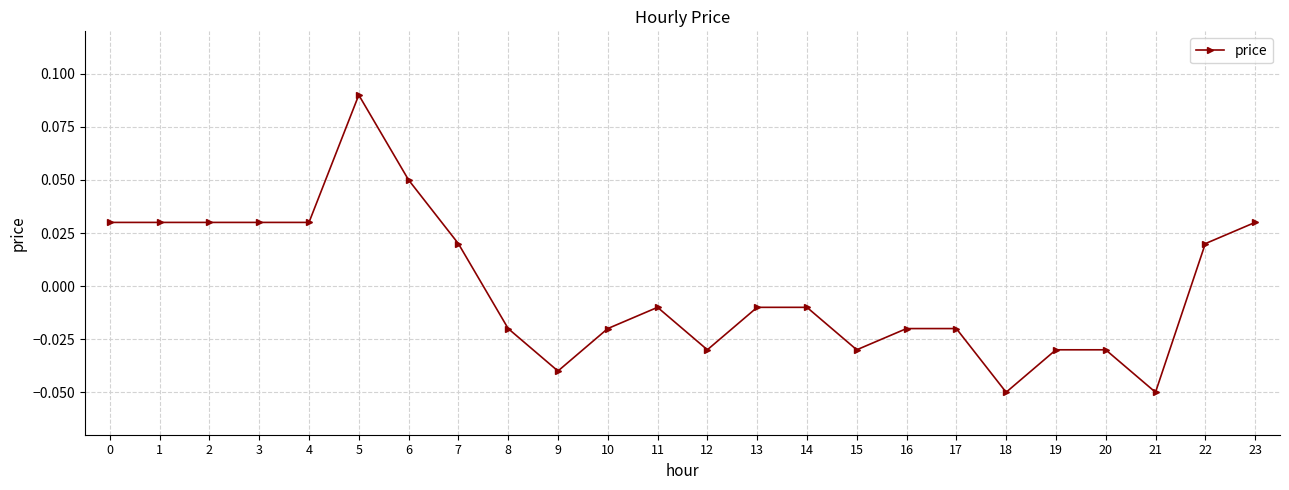

True or false: the data has more than 1 interior local peaks.

True